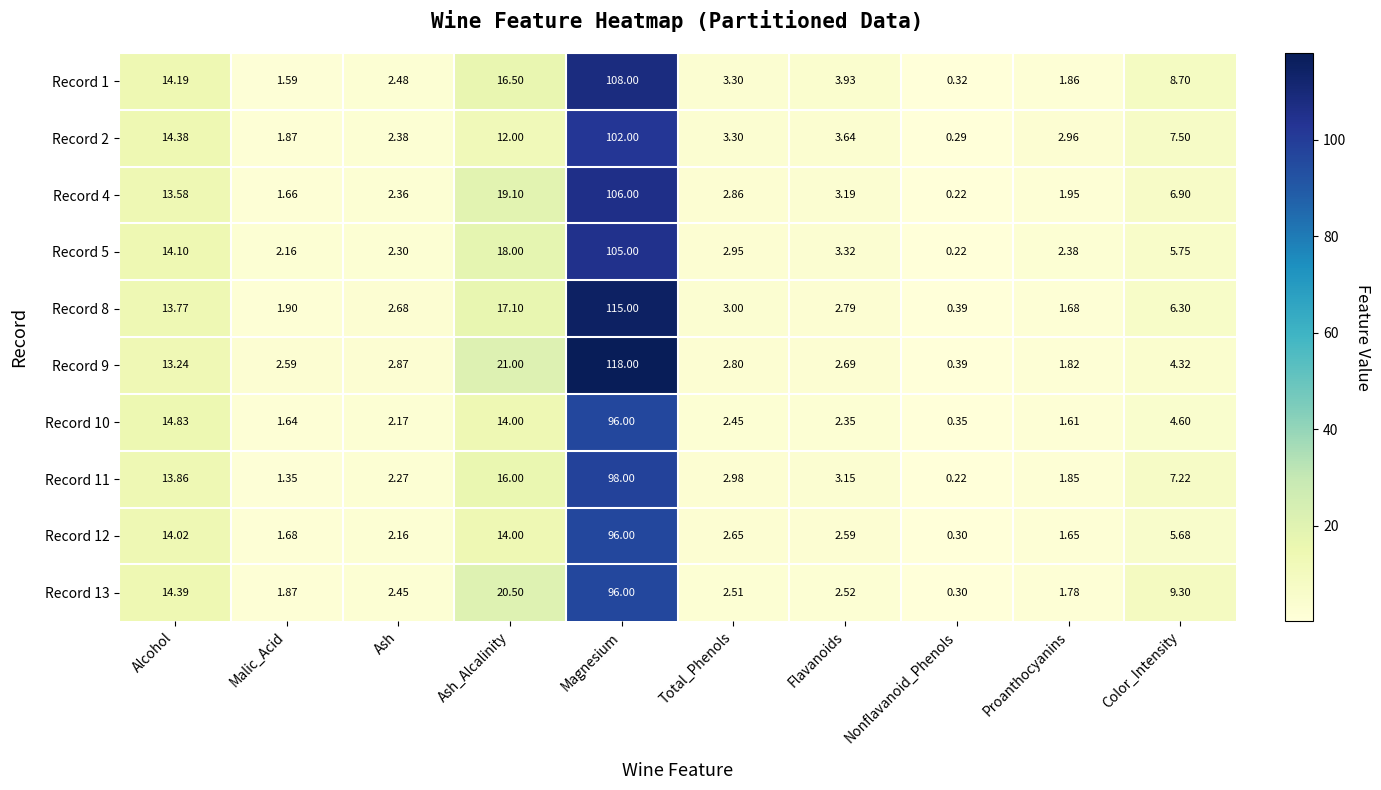

At which label does Record 8 reach its peak?

Magnesium